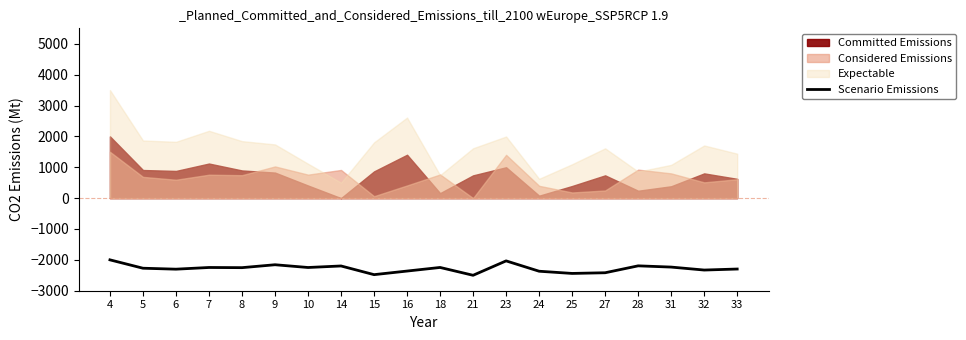

The value of Scenario Emissions at 9 is -3678.3. True or false?

False